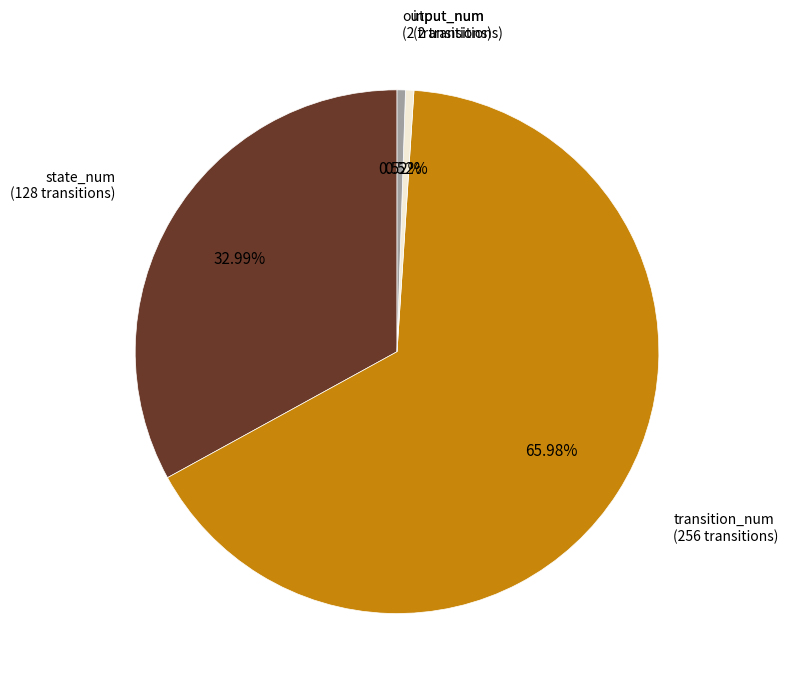

Is there a majority slice in this chart?

Yes